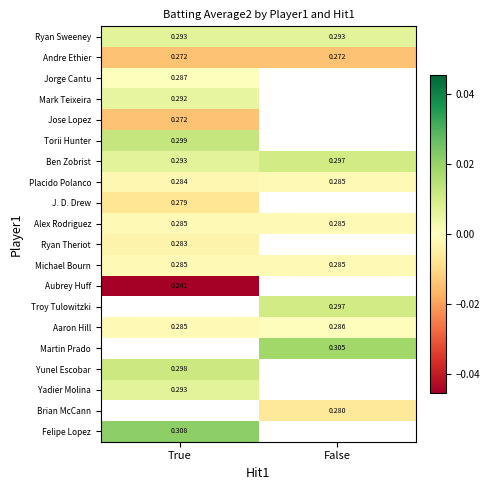

Rank the categories by Aaron Hill value from highest to lowest.

False, True